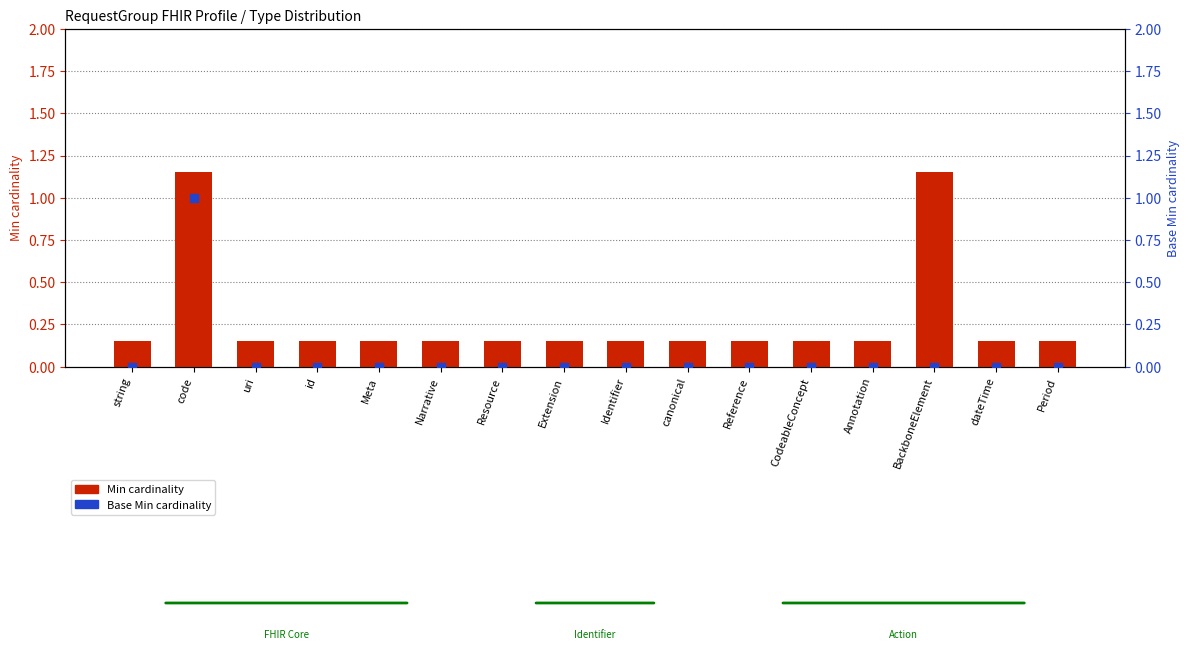

Which series reaches the minimum Y coordinate?

Base Min cardinality